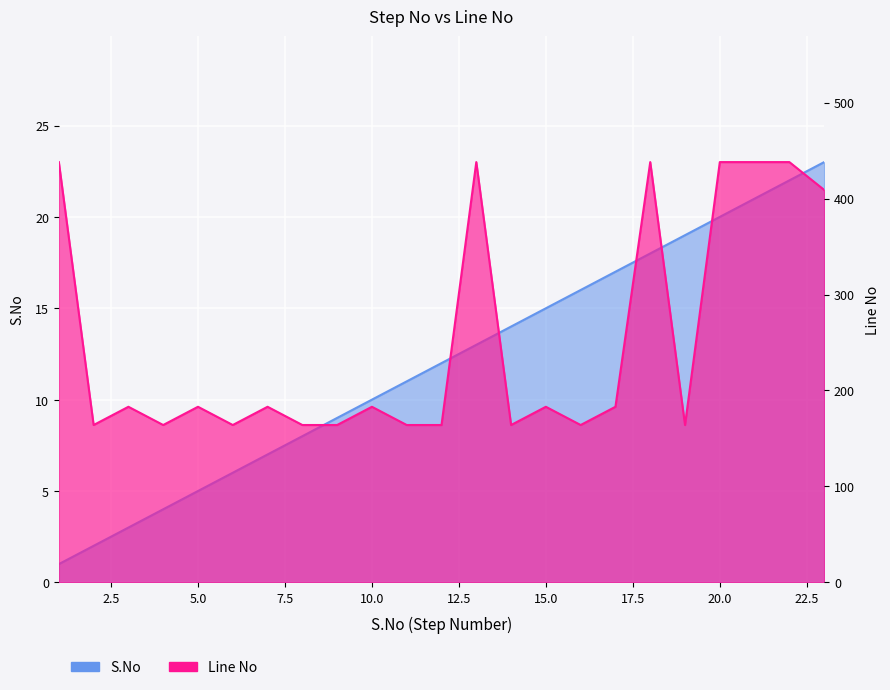

What is the lowest value of the Line No series?

164